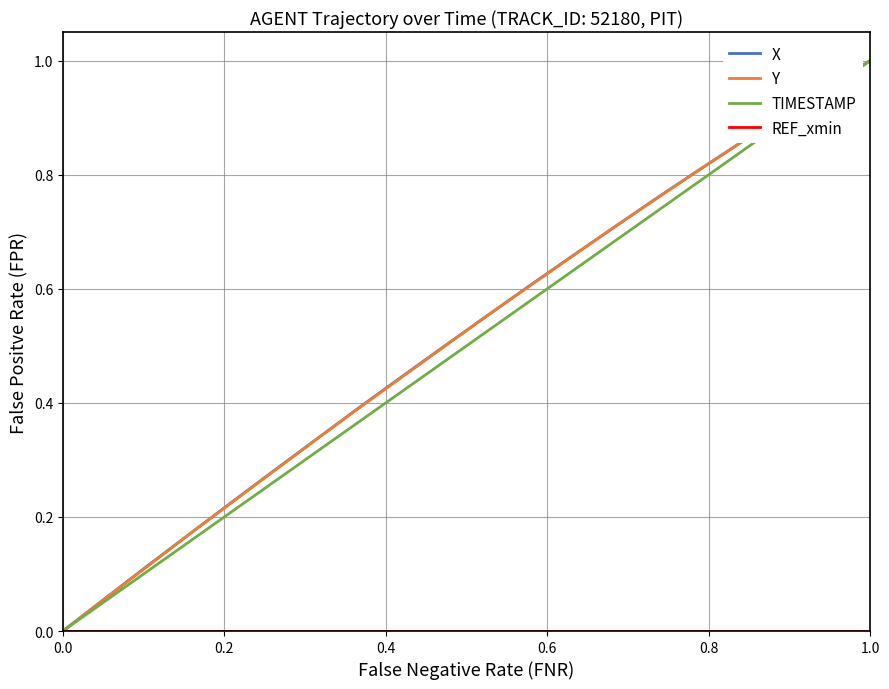

Does the chart display data point markers on the line(s)?

No